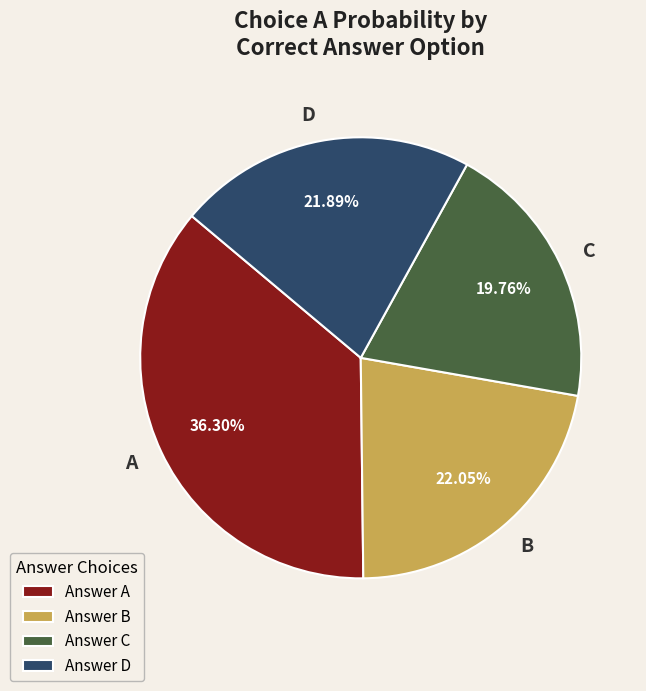

What portion of the pie excludes A?

63.7%